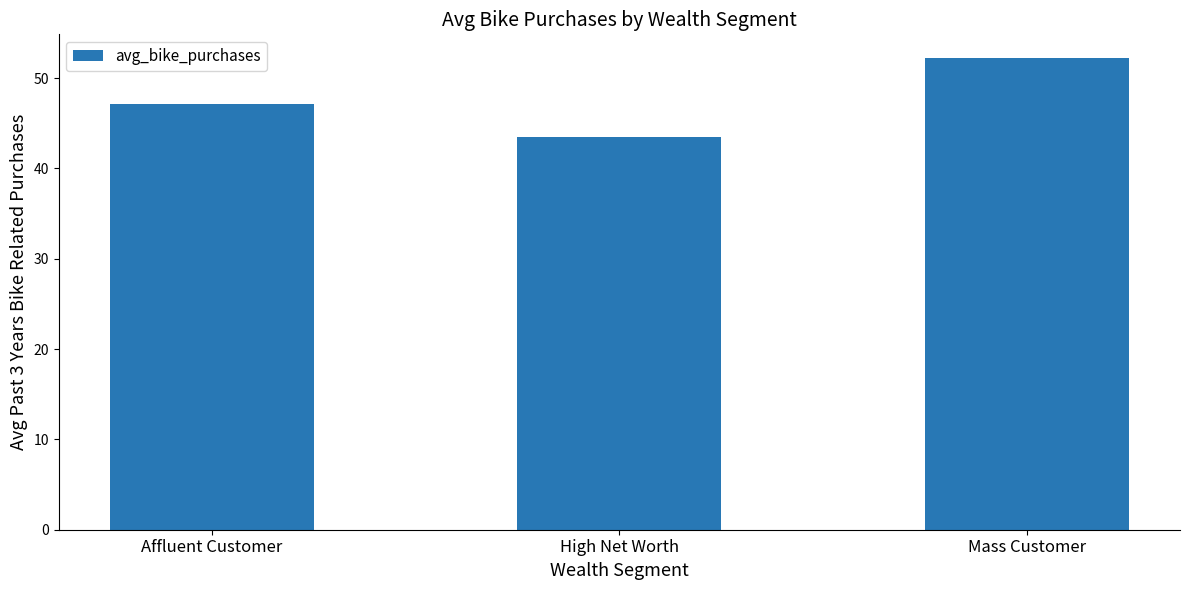

The value at Mass Customer is 24.8. True or false?

False